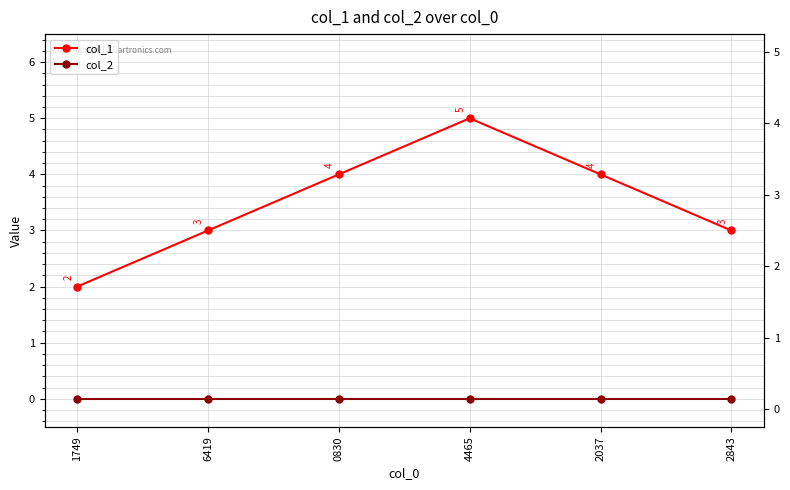

Is this an area chart (filled region under the line)?

No